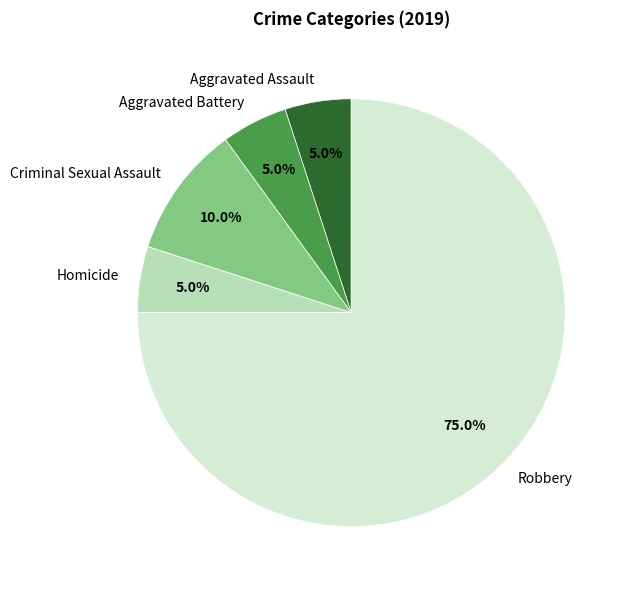

To the nearest percent, what is the difference between the Aggravated Battery and Criminal Sexual Assault slice percentages?

5%